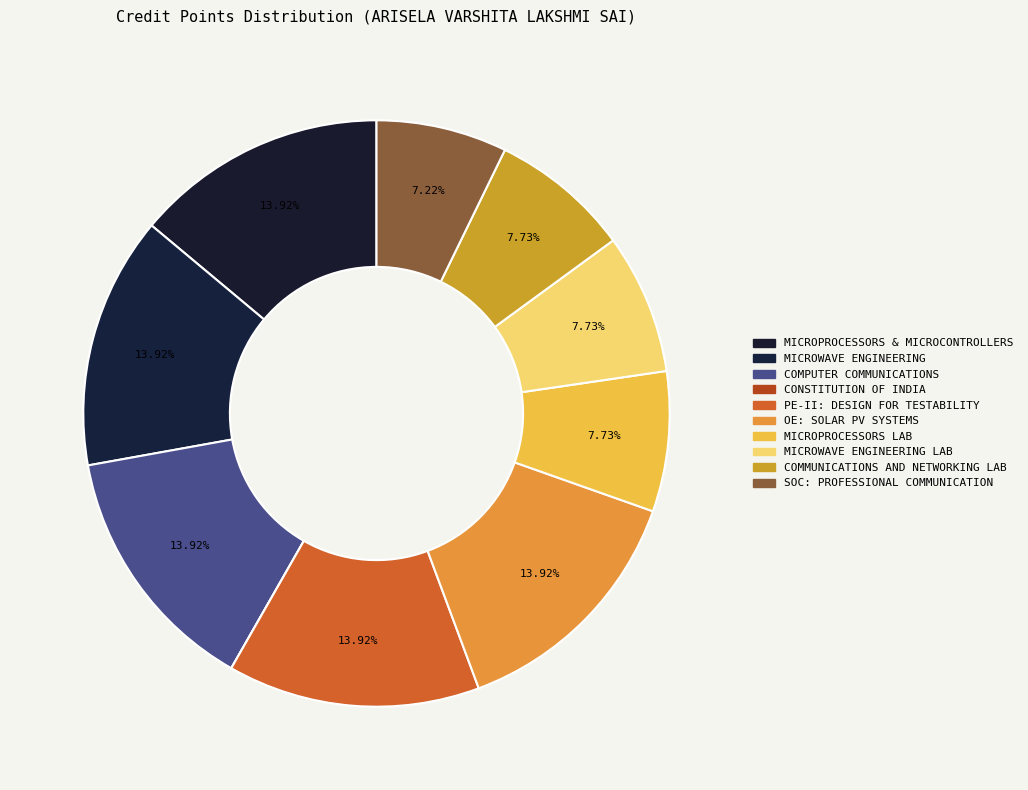

Is there a majority slice in this chart?

No